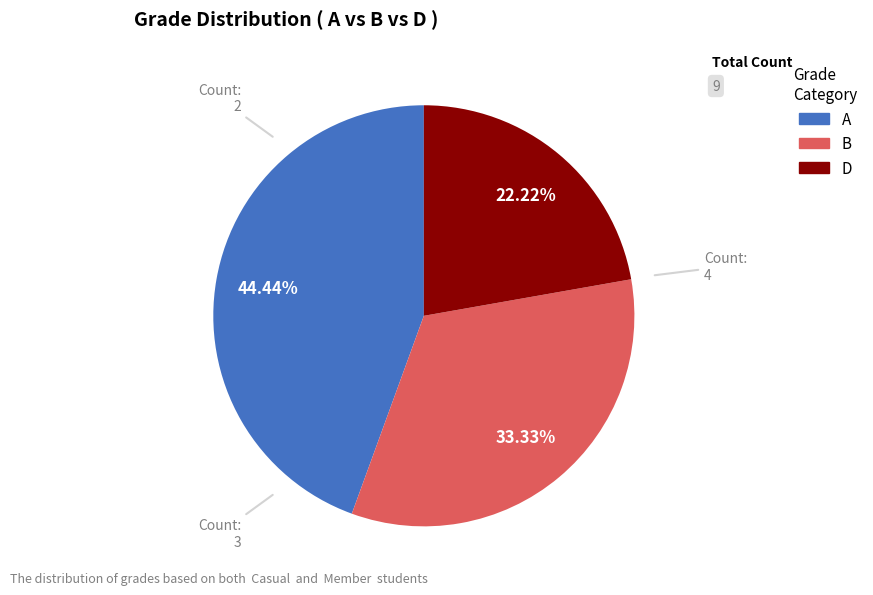

To the nearest percent, what is the average slice percentage?

33%